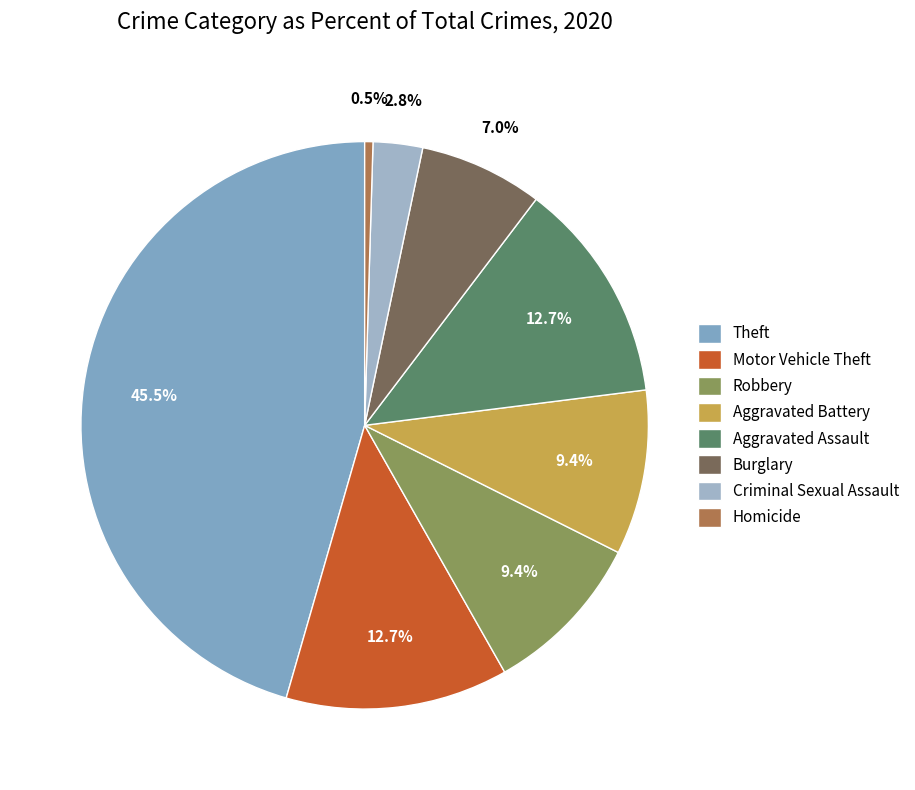

The Aggravated Battery slice represents 9% of the pie. True or false?

True